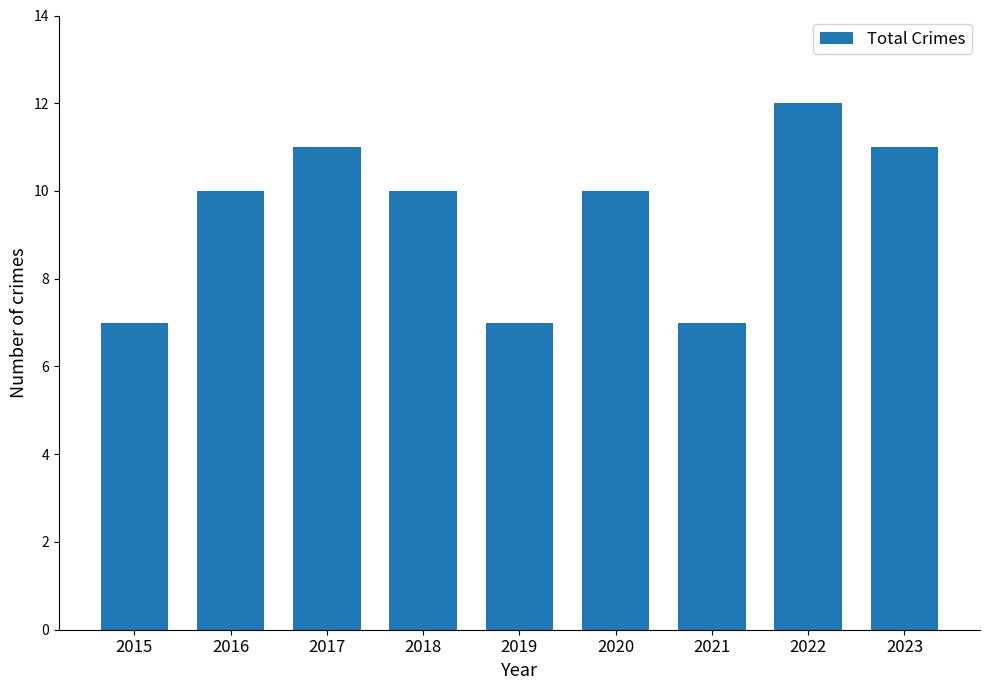

What is the change in value from 2016 to 2019?

-3